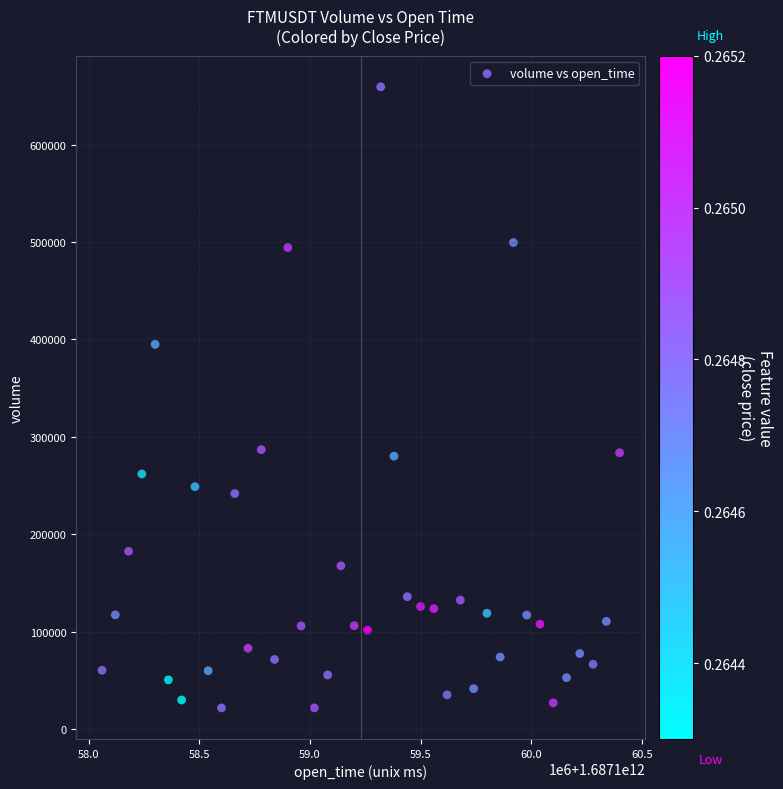

What is the range of Y values (max minus min)?

637698